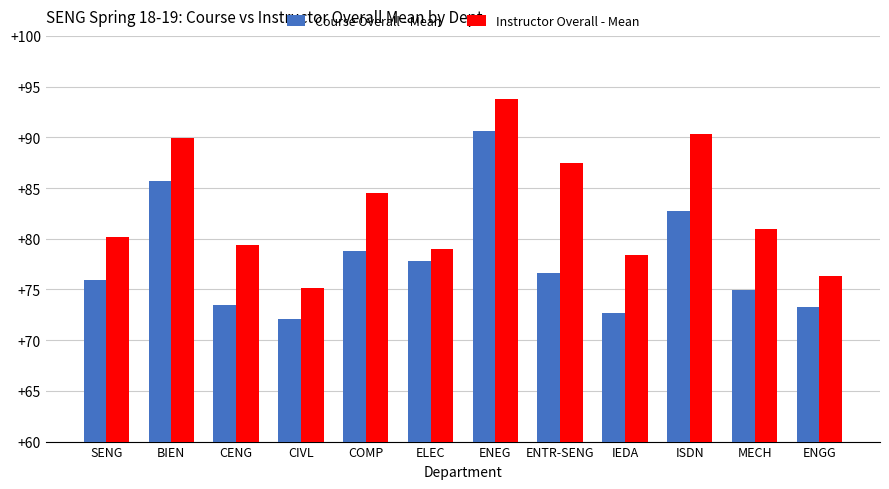

What is the highest value of the Instructor Overall - Mean series?

93.8